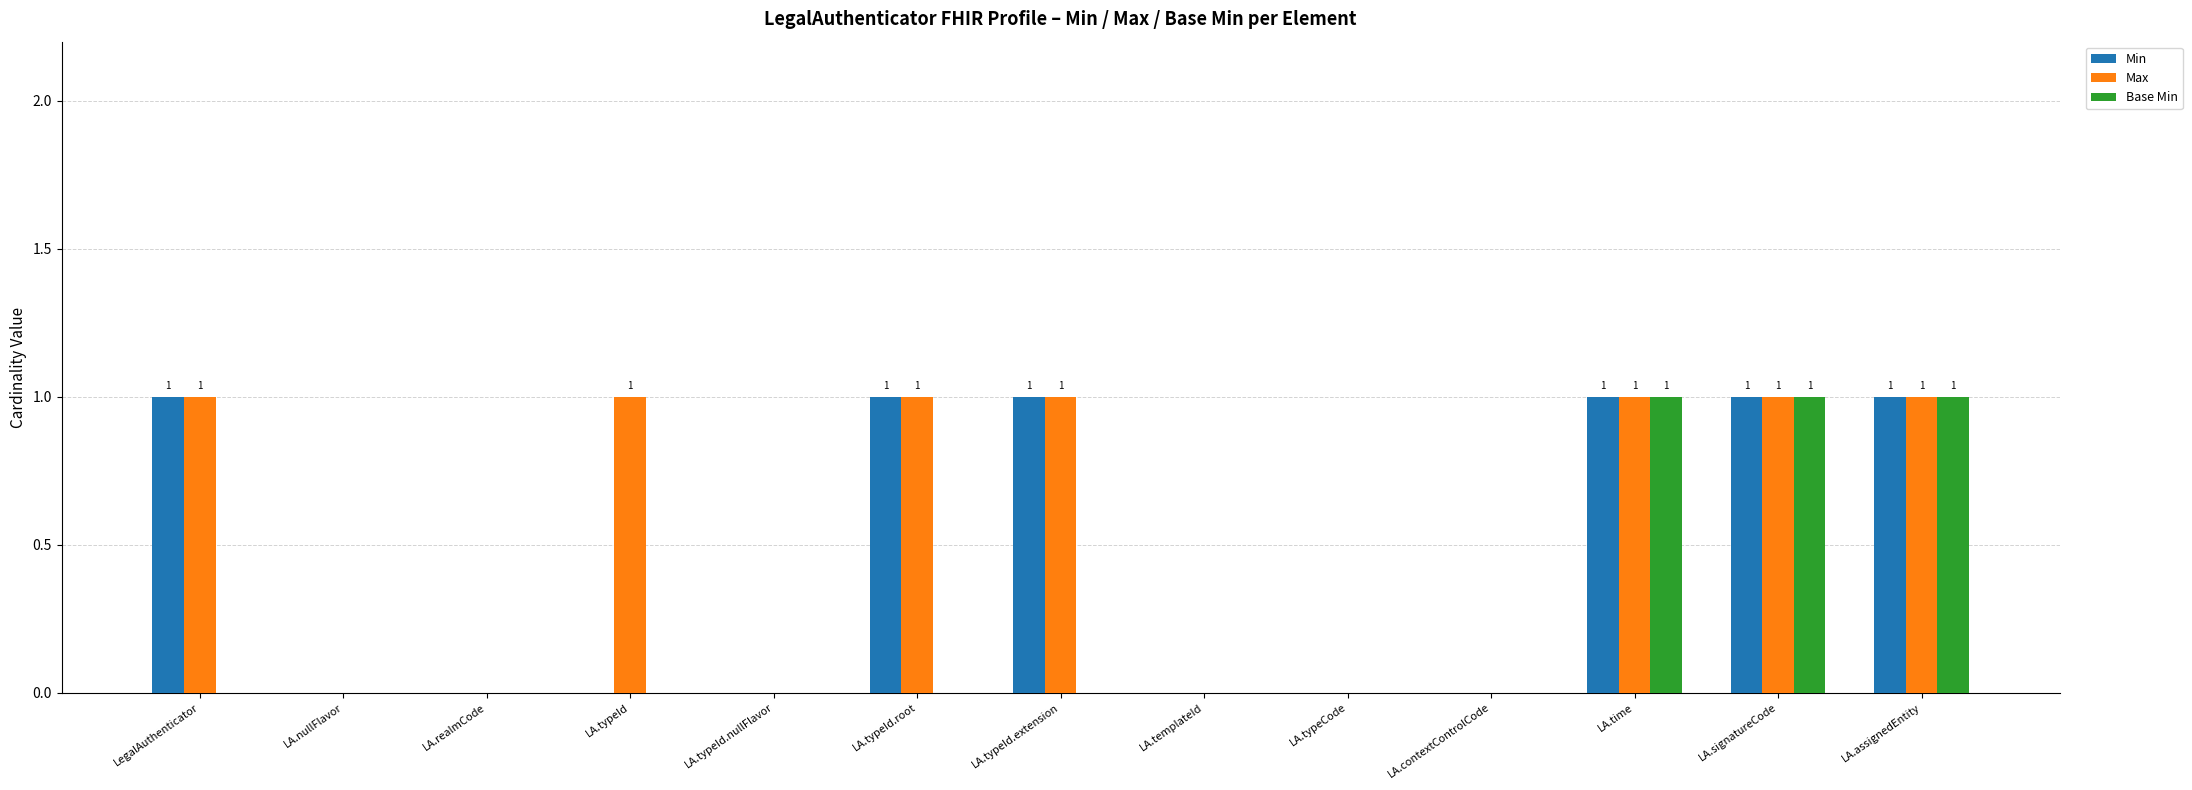

The Max series shows 1 at LA.assignedEntity. True or false?

True